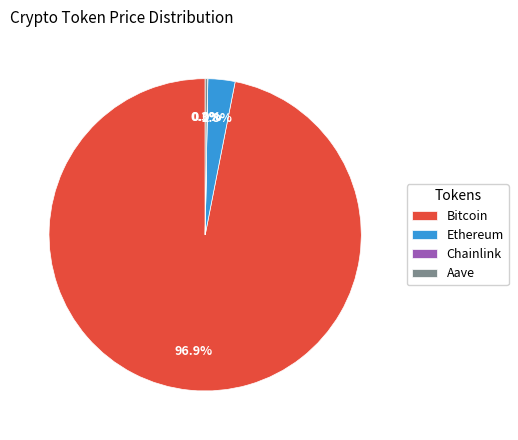

Which category has the biggest portion of the pie?

Bitcoin